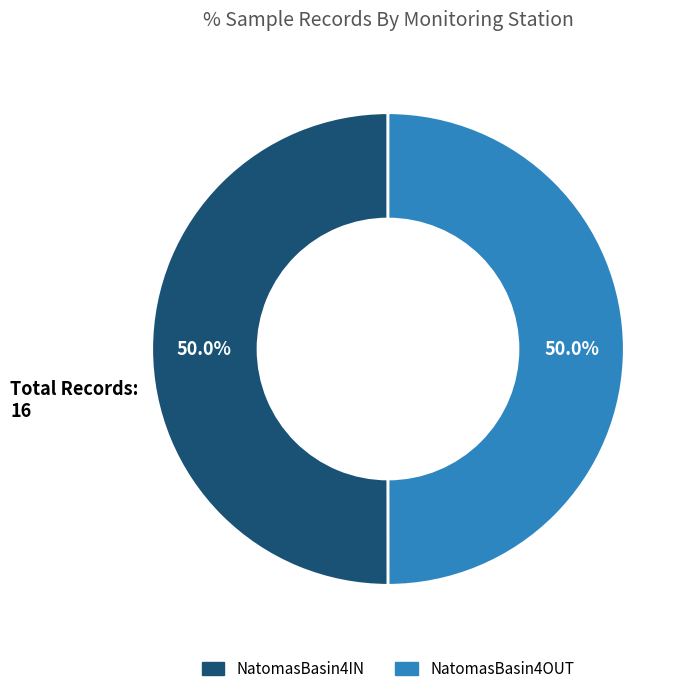

Approximately how many times larger is the value at NatomasBasin4OUT compared to NatomasBasin4IN?

1.0